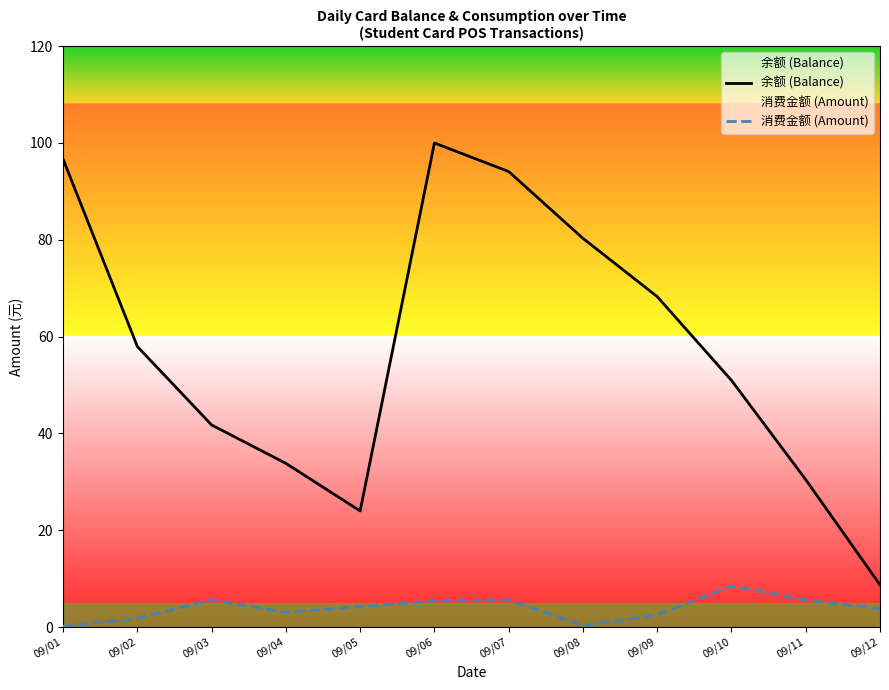

What is the spread (max minus min) of values at 09/07?

88.5